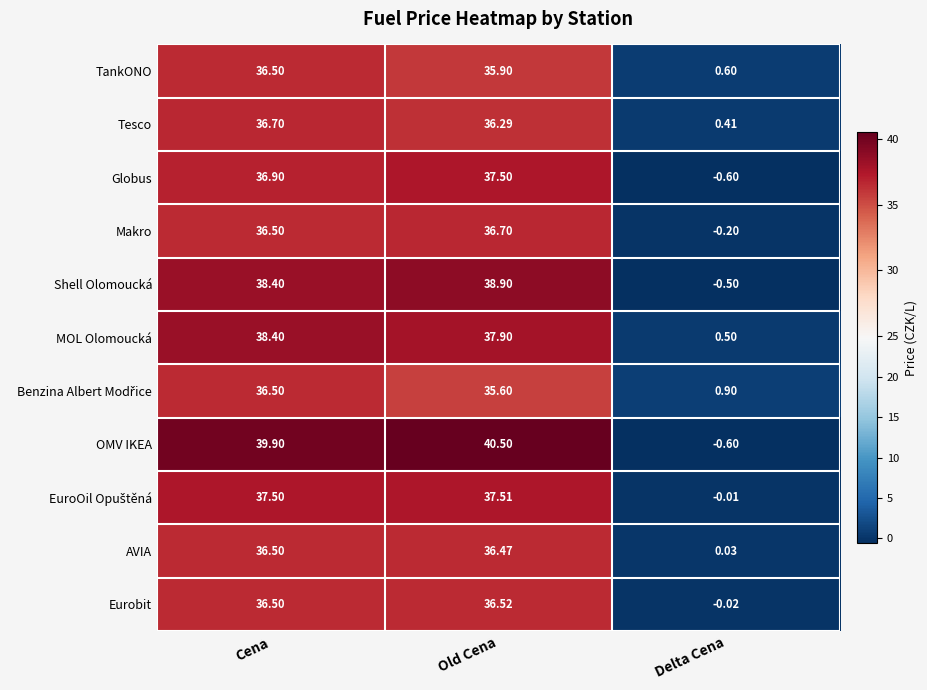

How many data points does each series have?

3